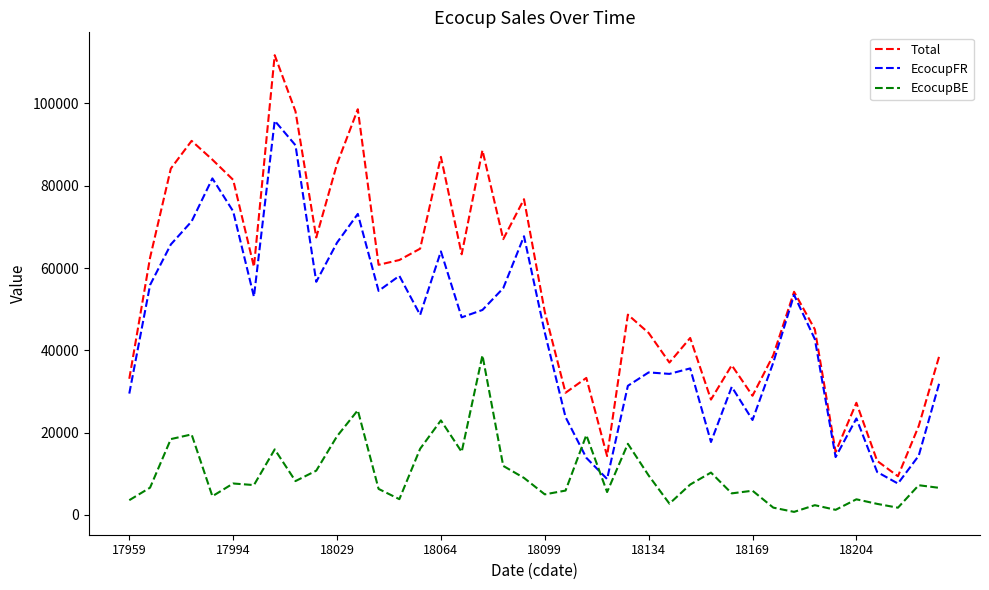

Which series has the largest total across all categories?

Total